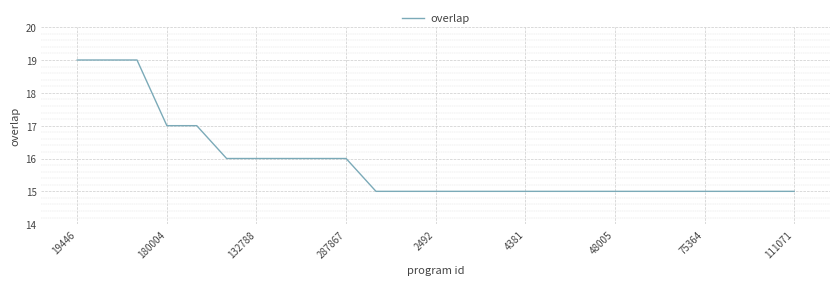

What is the difference between the maximum and minimum values?

4